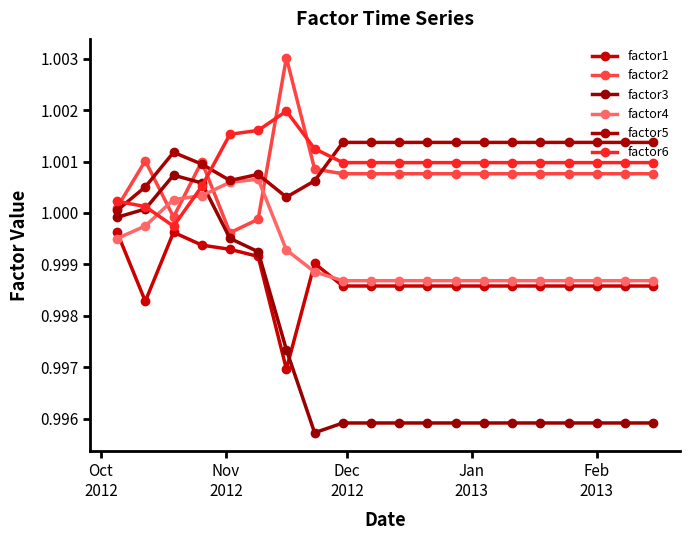

Is this an area chart (filled region under the line)?

No